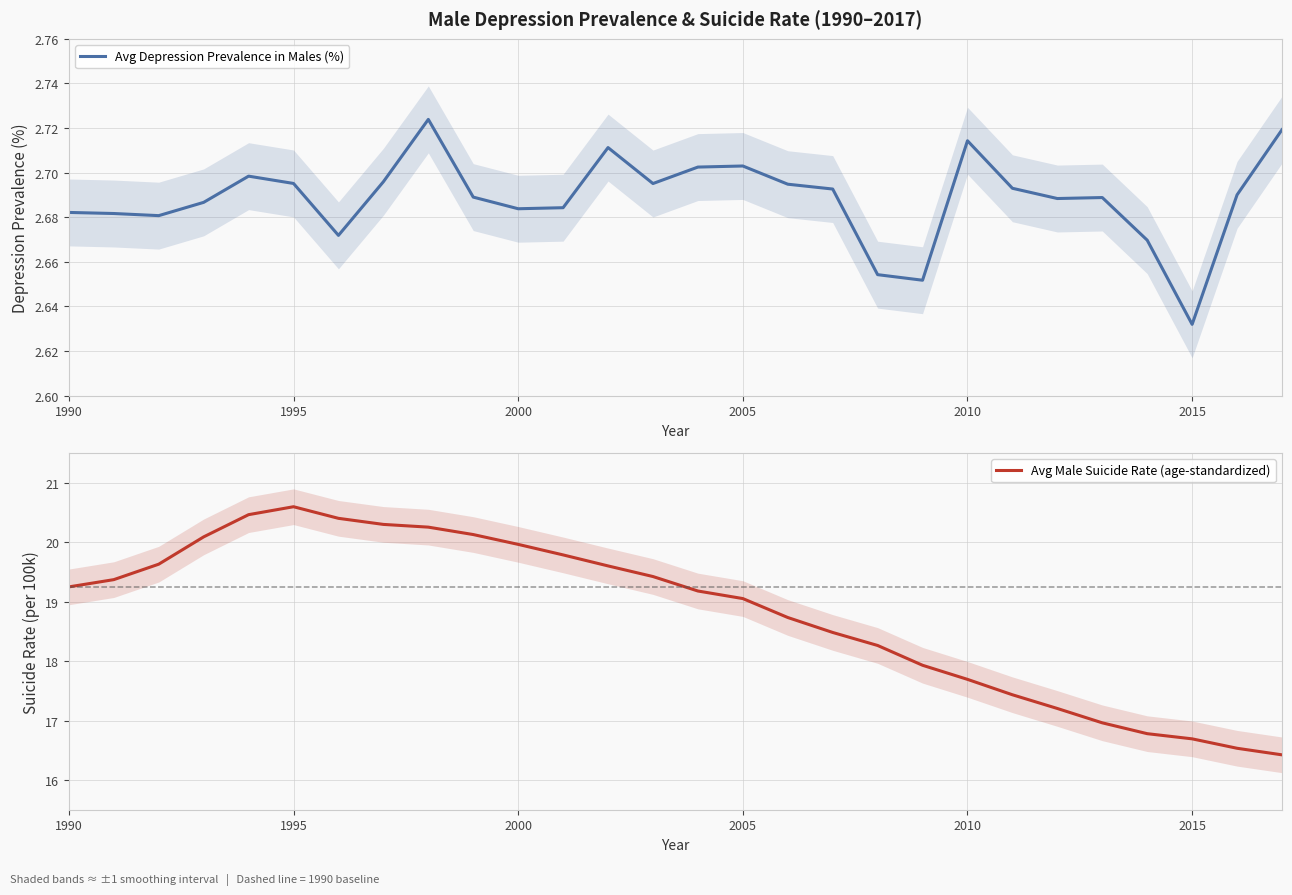

What is the value of the Avg Depression Prevalence in Males (%) point at the 22nd from the left?

2.7